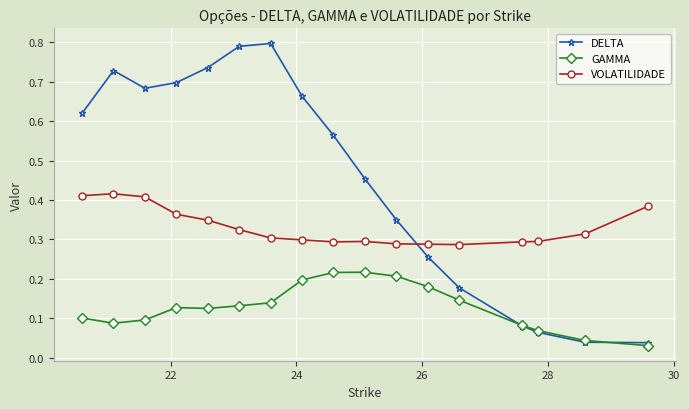

List the series in order of their peak value, highest first.

DELTA, VOLATILIDADE, GAMMA